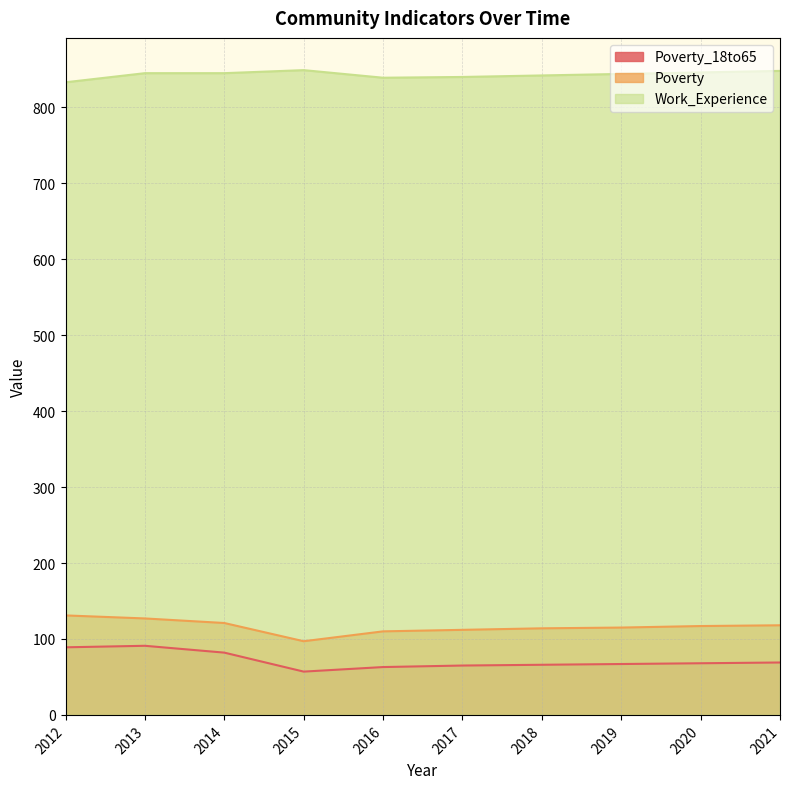

Reading left to right, list all the values displayed in this chart.

Poverty: 131	127	121	97	110	112	114	115	117	118
Poverty_18to65: 89	91	82	57	63	65	66	67	68	69
Work_Experience: 833	845	845	849	839	840	842	844	846	848